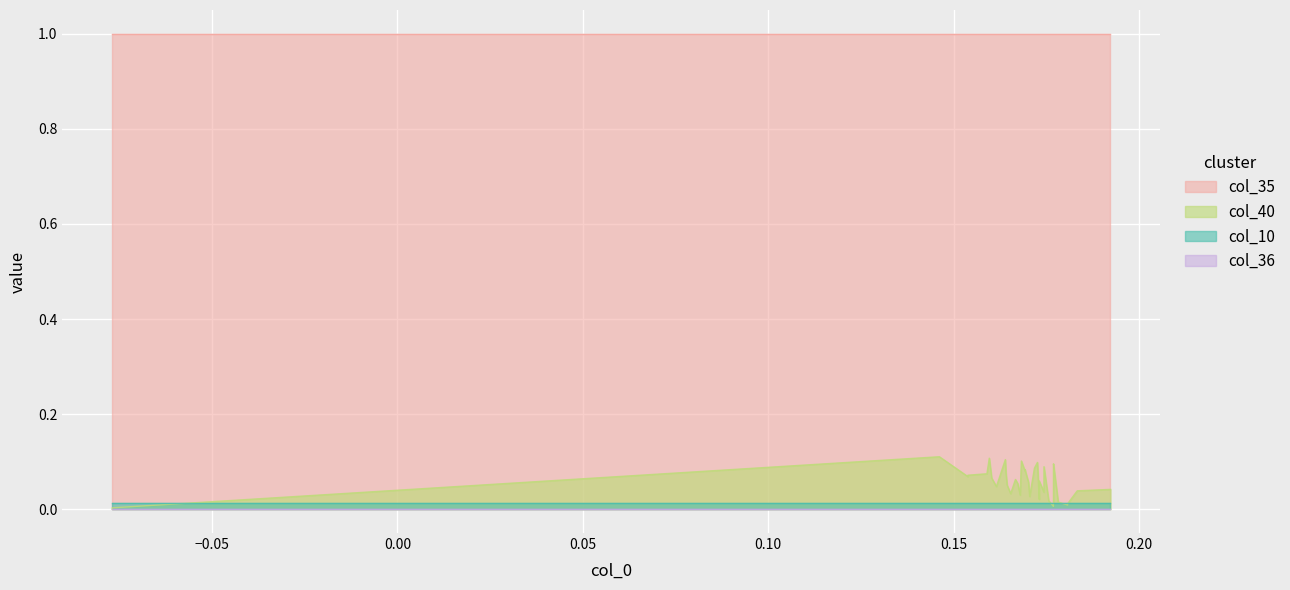

What is the highest value of the col_35 series?

1.0